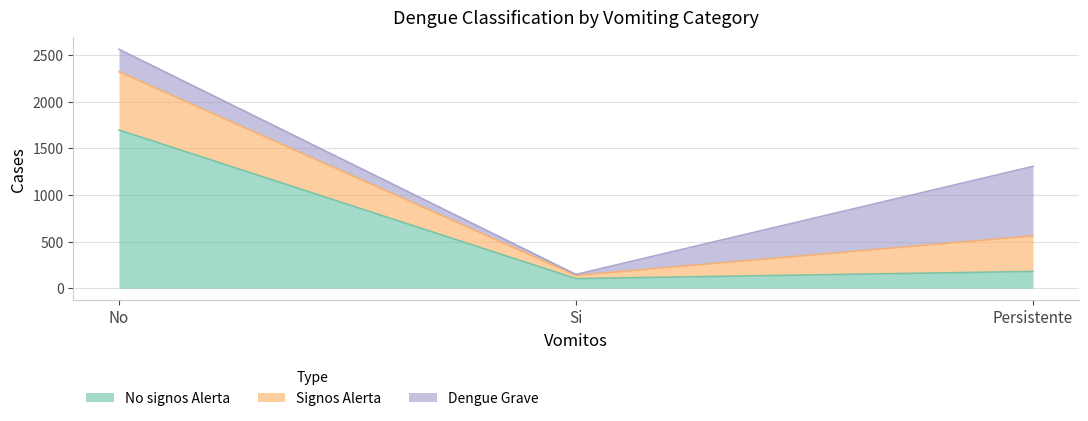

Is the value of Signos Alerta at Persistente greater than the value of No signos Alerta at Persistente?

Yes